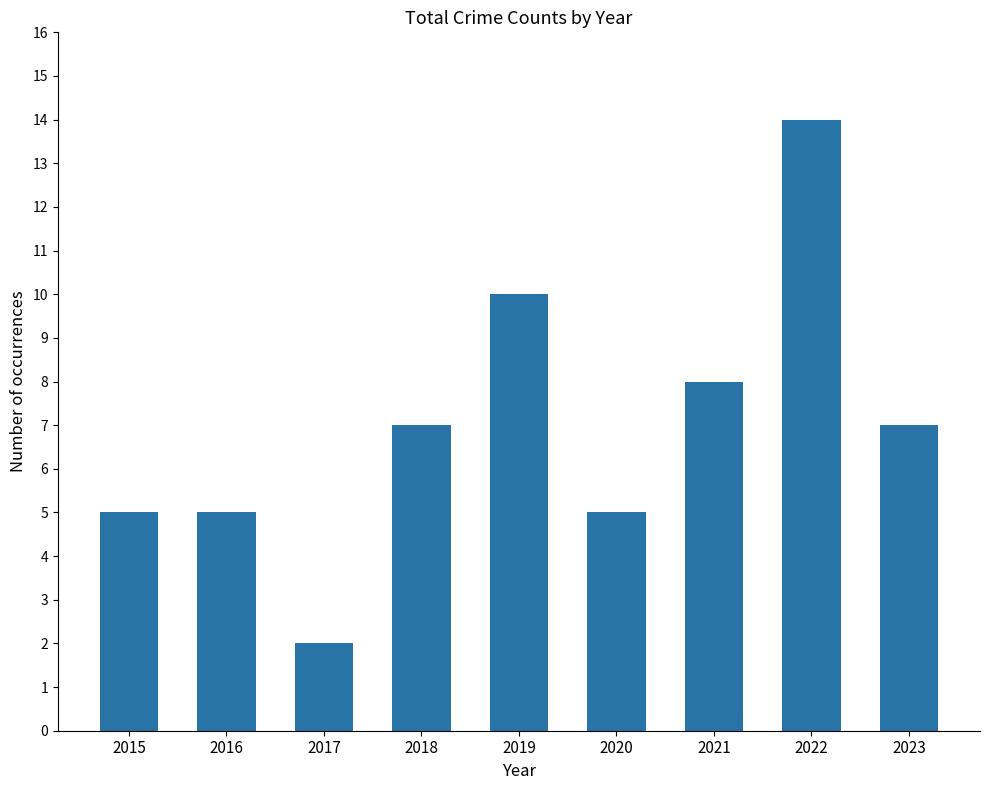

What is the average value?

7